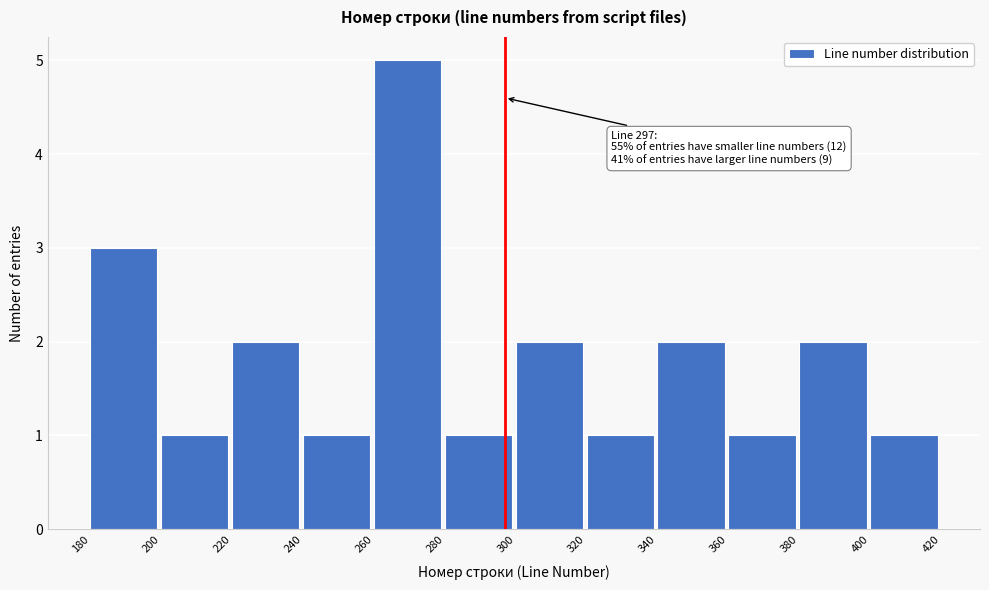

Over which range of the x-axis is the bar tallest?

260 to 280